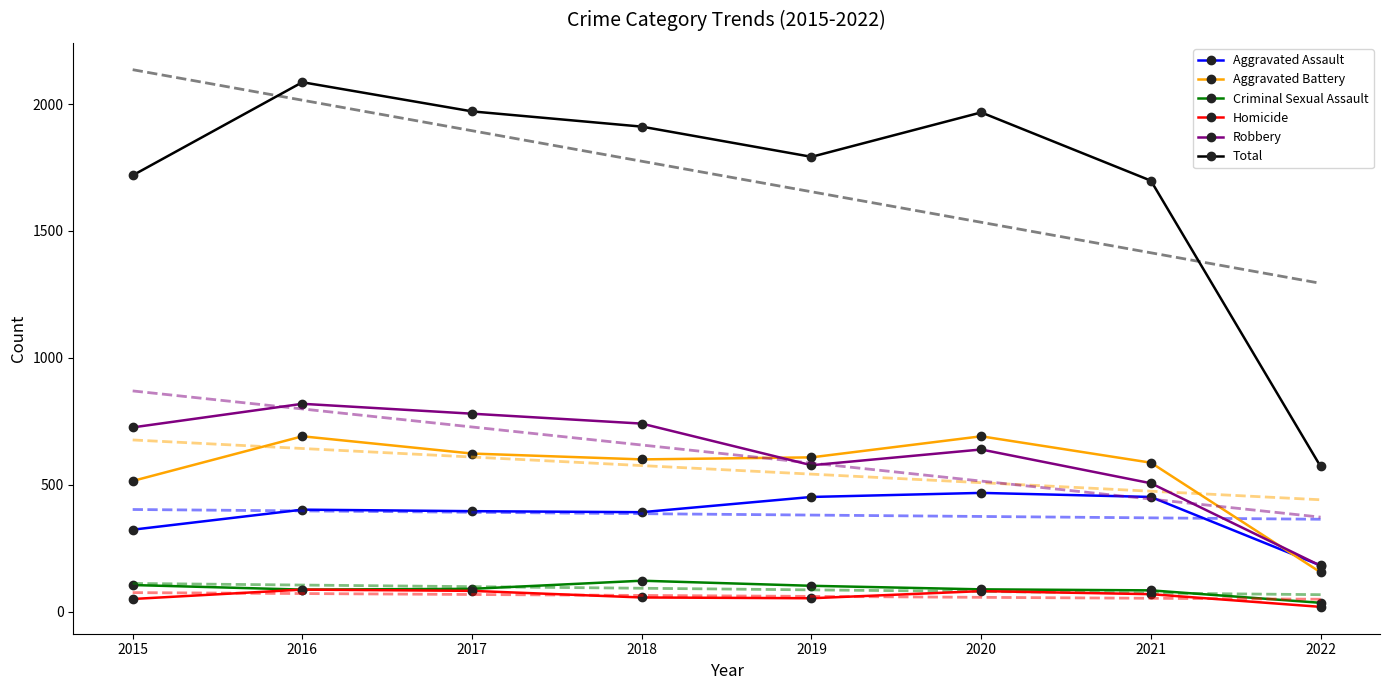

True or false: Total has a value of 431 at 2019.

False